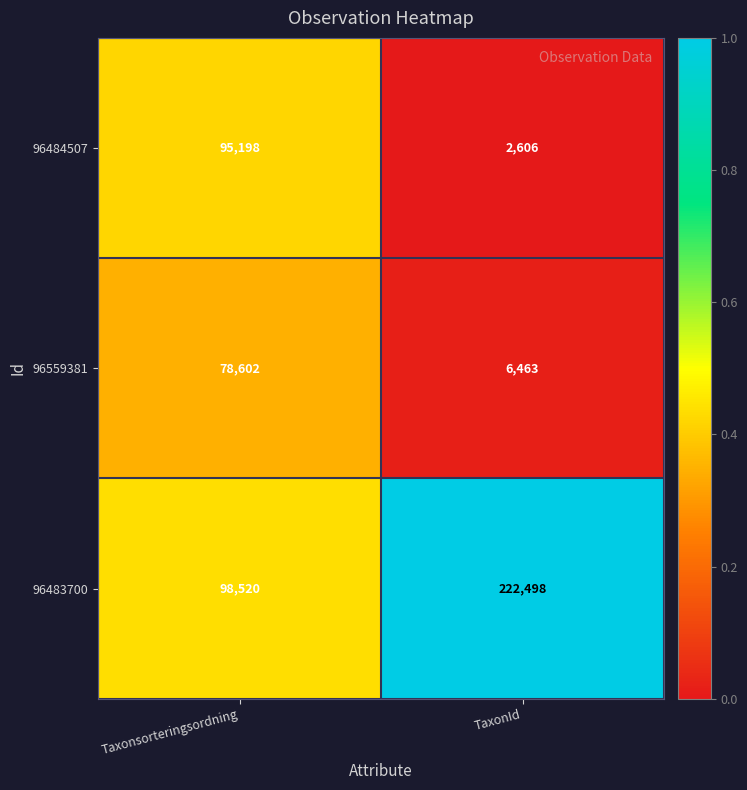

Which series has the widest spread of values?

96483700